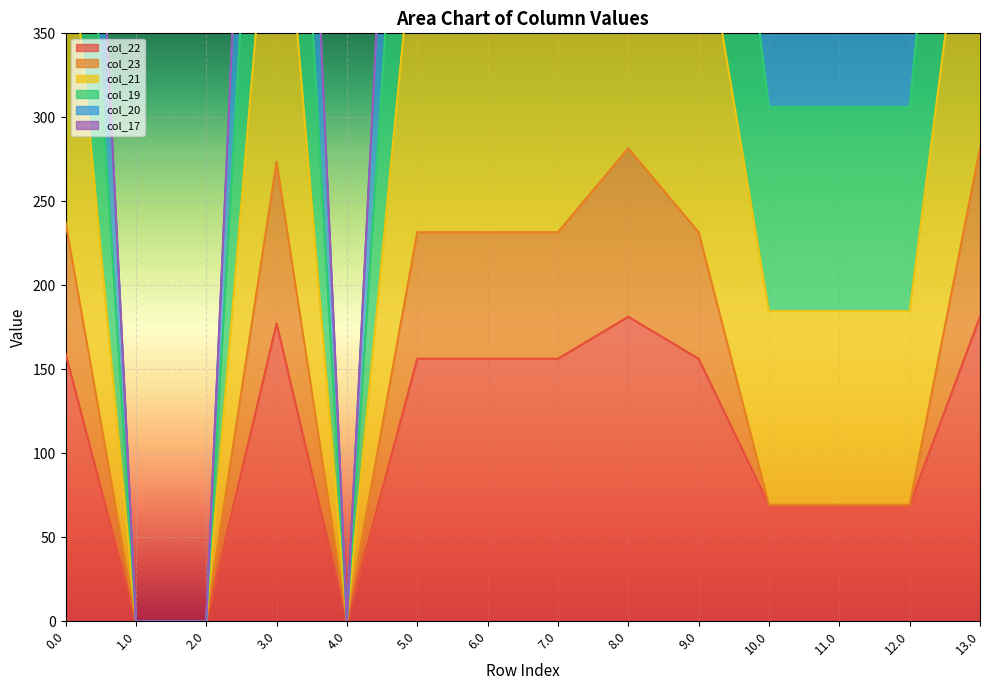

Which label corresponds to the smallest value in the chart?

1.0